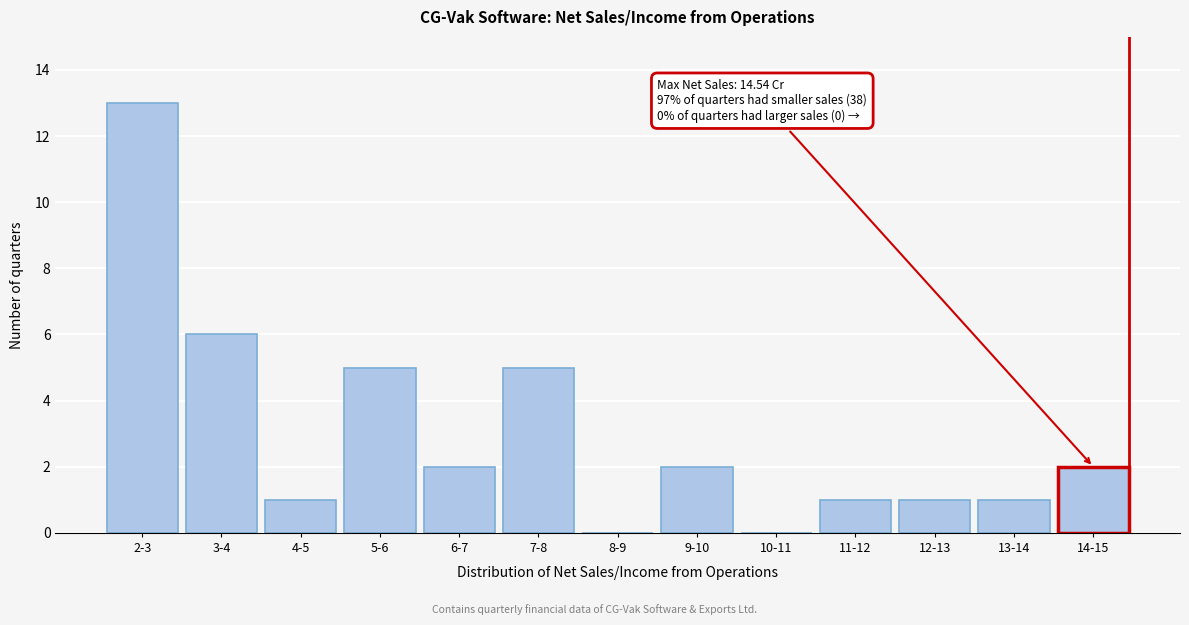

Reading left to right, list all the values displayed in this chart.

2-3=13	3-4=6	4-5=1	5-6=5	6-7=2	7-8=5	8-9=0	9-10=2	10-11=0	11-12=1	12-13=1	13-14=1	14-15=2